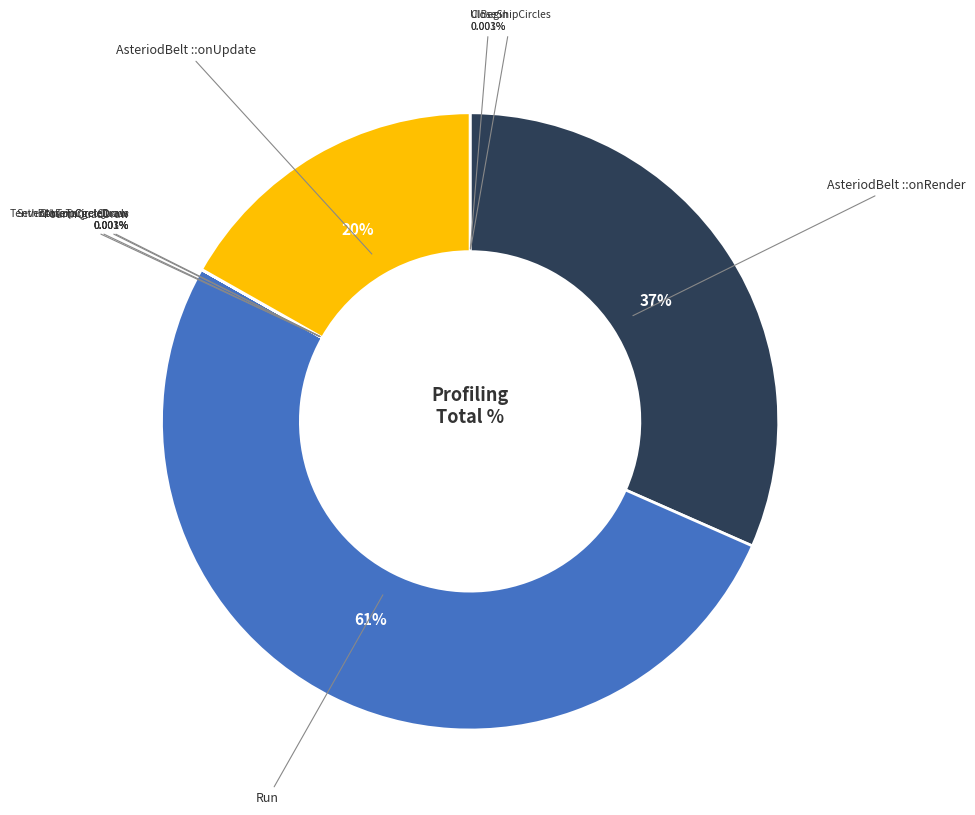

Combined, do CloseTargetQuads and SeventhTopCircleDraw account for over 50%?

No